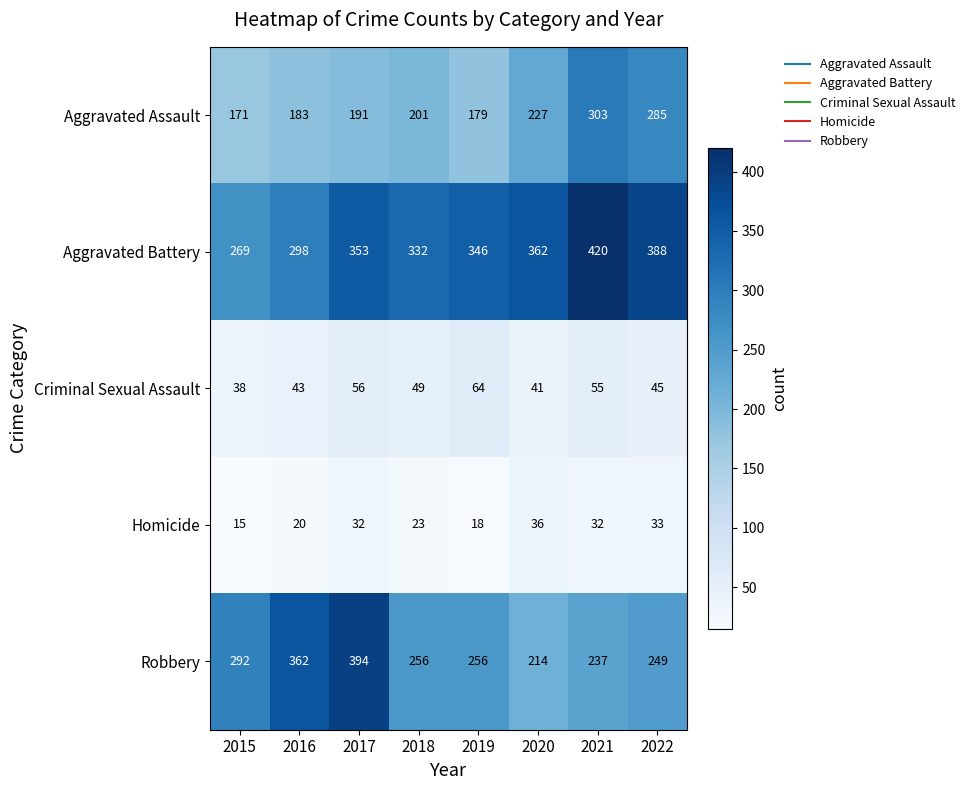

Which series has the largest range (max minus min)?

Robbery